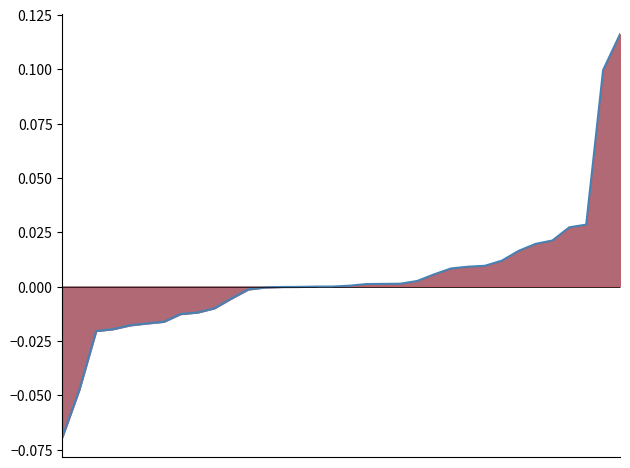

What is the value of the 34th point from the left?

0.1